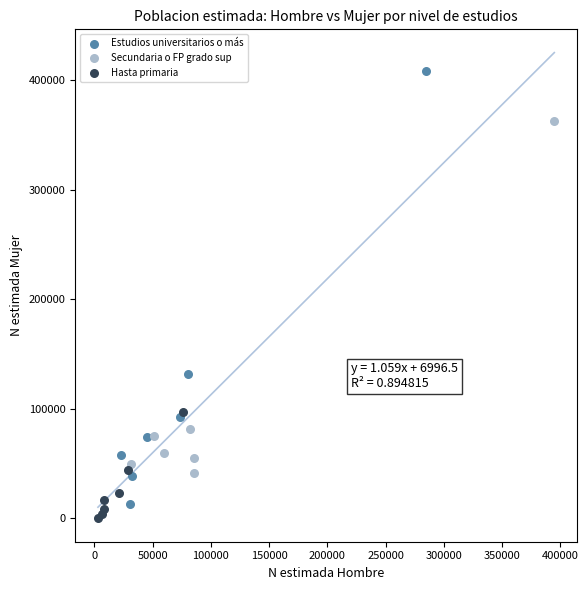

Which series reaches the maximum Y coordinate?

Estudios universitarios o más